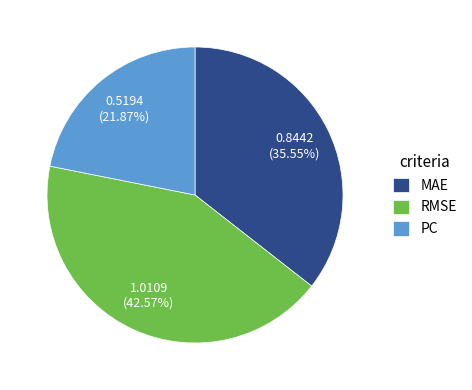

Does RMSE represent more than half of the total?

No